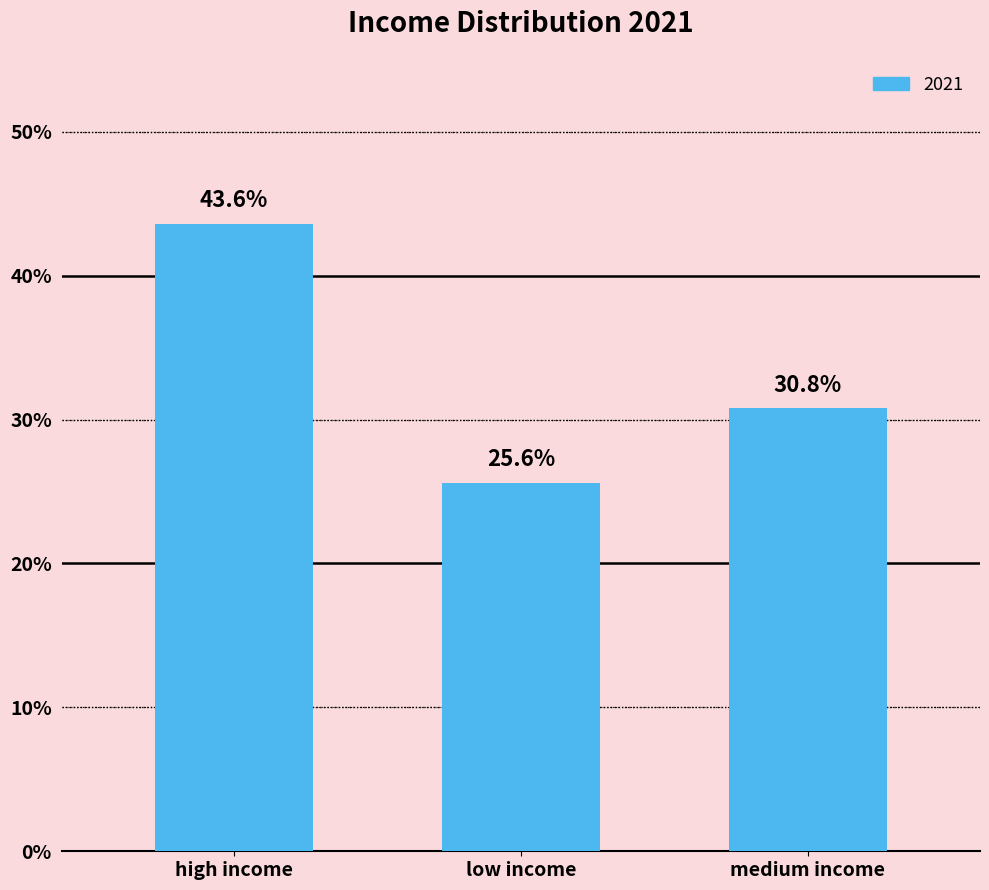

List the labels in order of value, smallest first.

low income, medium income, high income